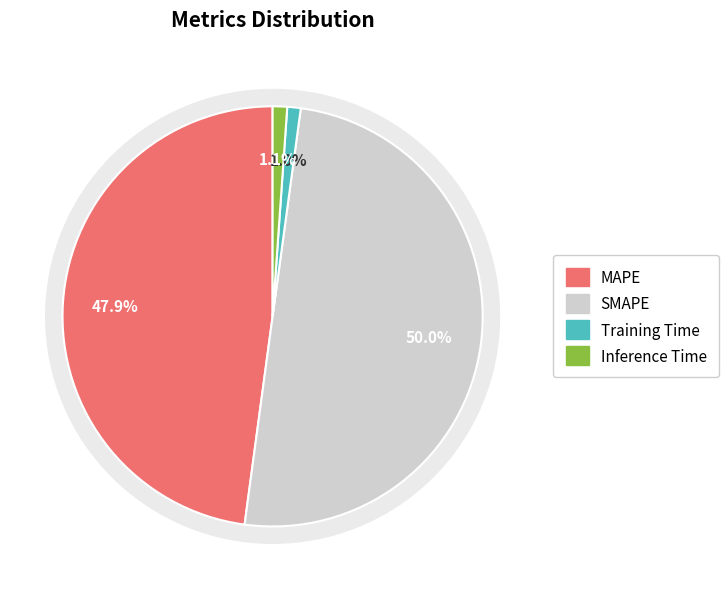

Does Training Time account for over 50% of the chart?

No